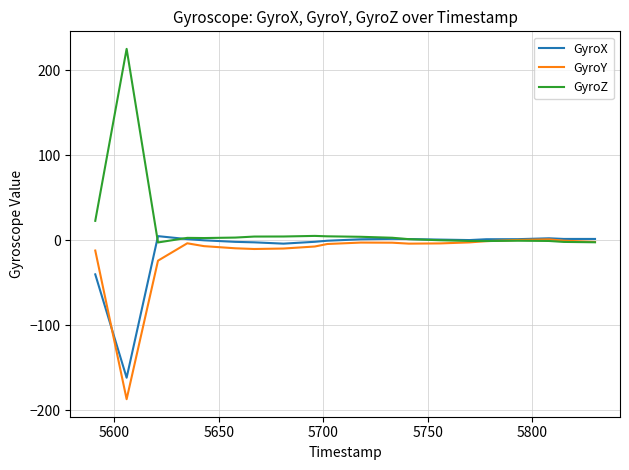

Which series has the largest range (max minus min)?

GyroZ